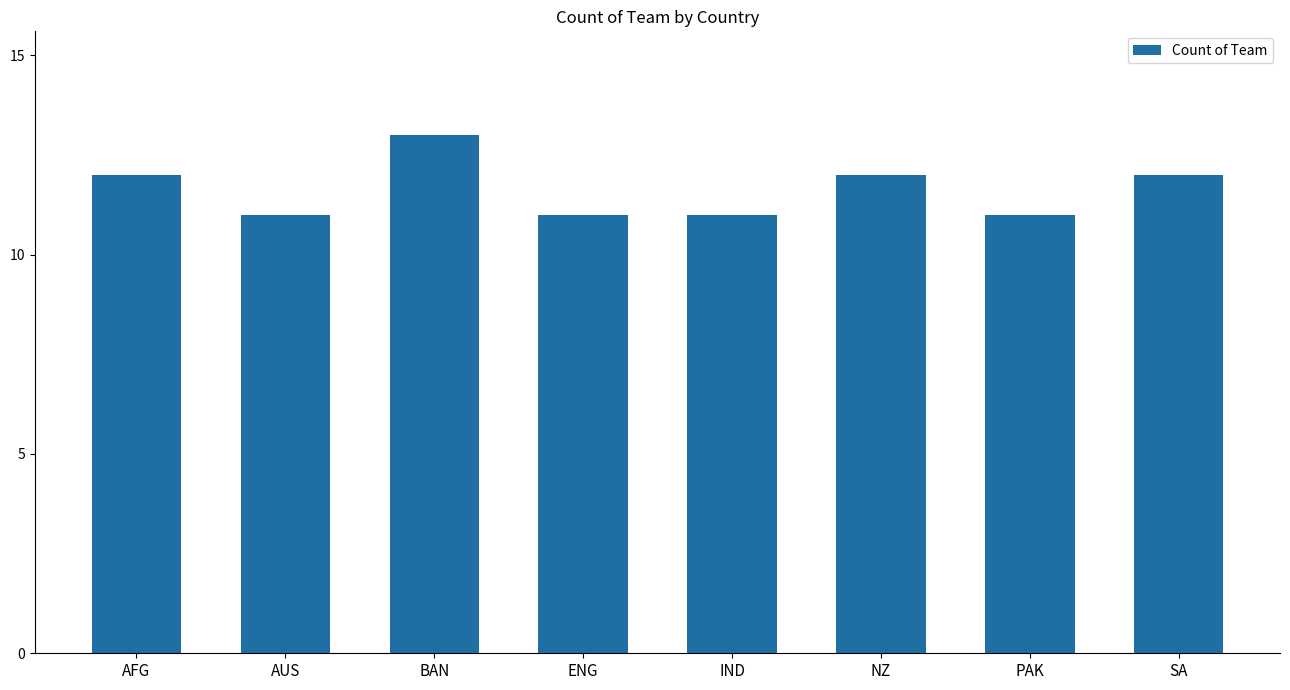

Reading left to right, transcribe all the data shown in this chart.

AFG=12	AUS=11	BAN=13	ENG=11	IND=11	NZ=12	PAK=11	SA=12